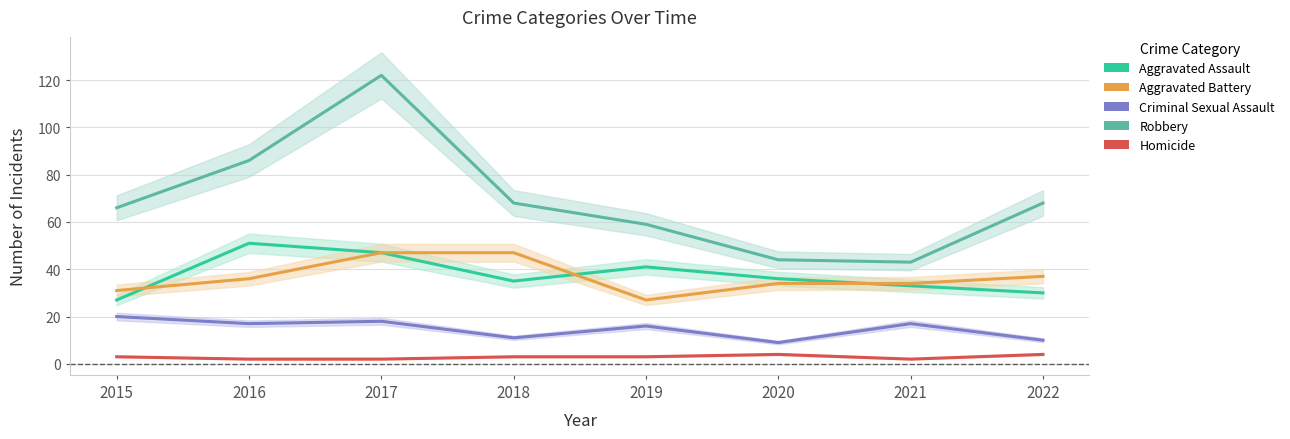

How many values in the Homicide series are below 3?

3